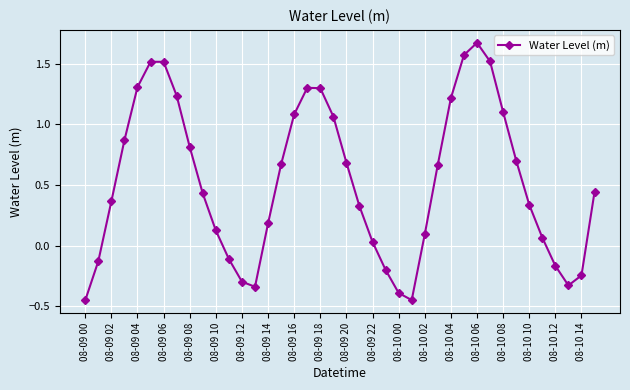

How many points are higher than both their immediate neighbors (excluding endpoints)?

3